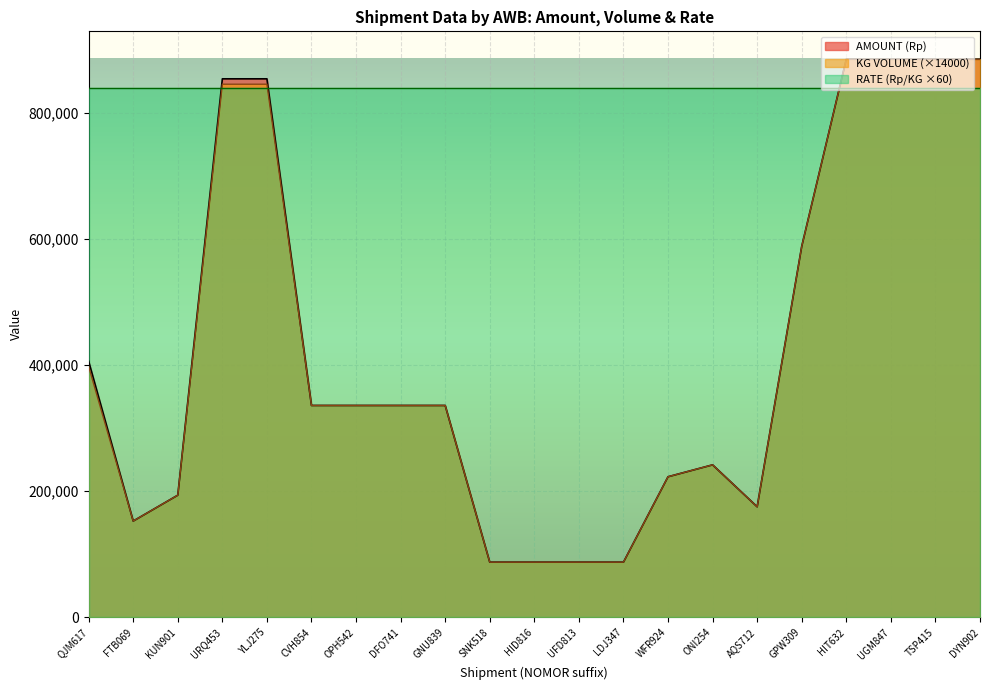

What is the minimum value for AMOUNT (Rp)?

87500.0